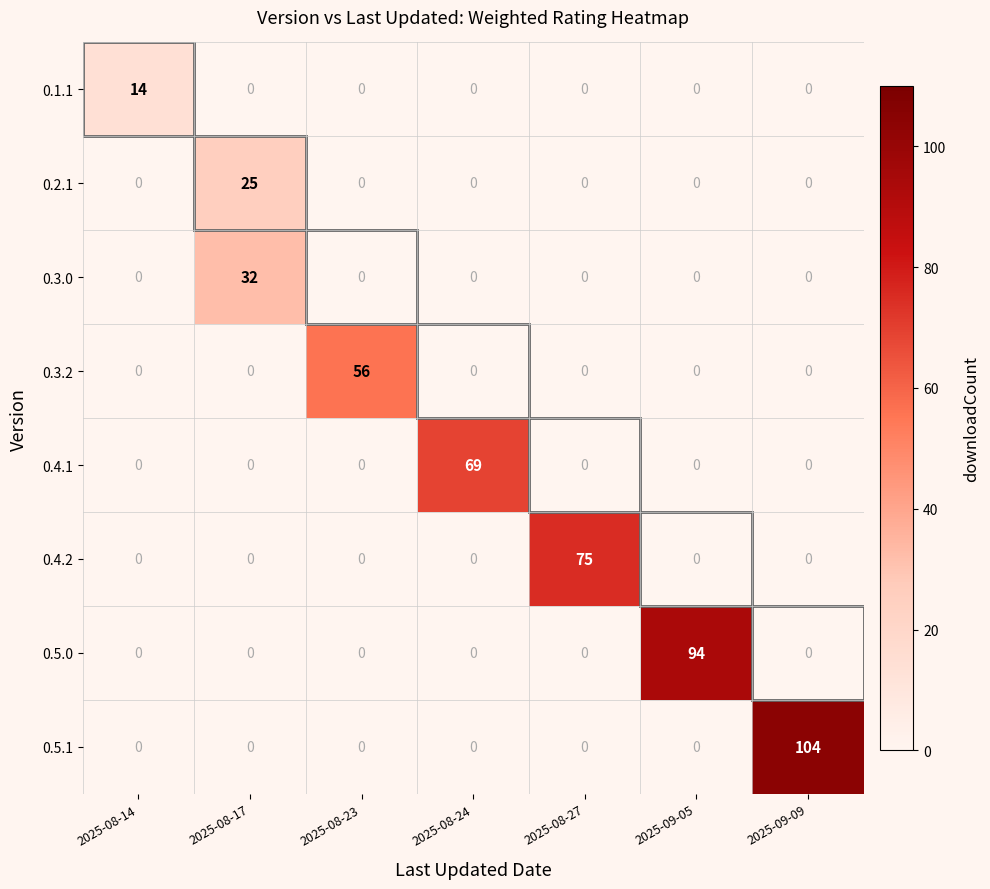

True or false: 0.3.2 has a value of 27 at 2025-08-23.

False